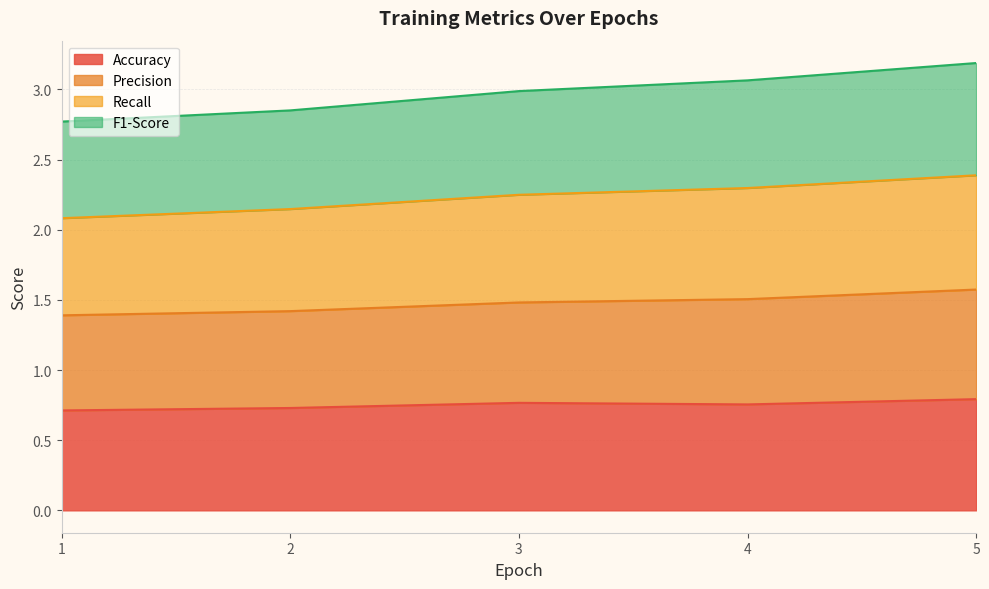

Which category has the lowest value in the Precision series?

1